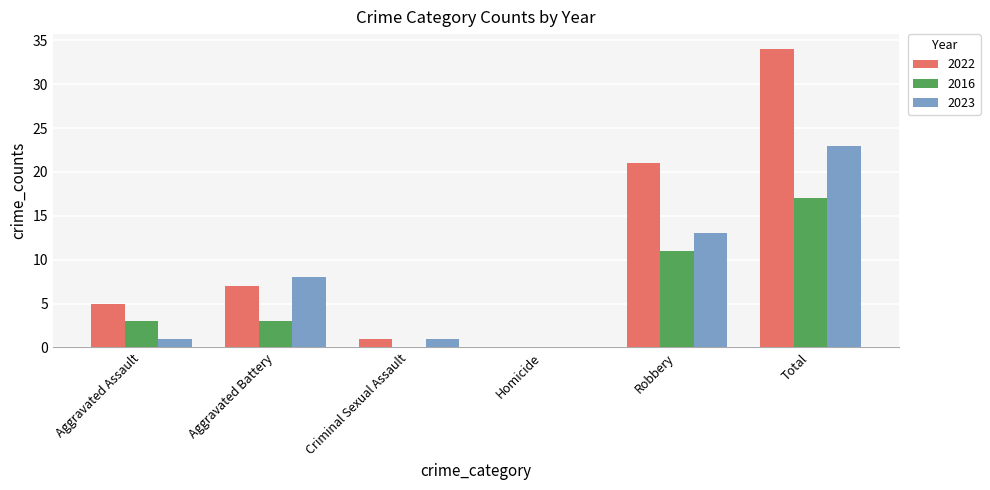

Reading left to right, list all the values displayed in this chart.

2022: 5	7	1	0	21	34
2016: 3	3	0	0	11	17
2023: 1	8	1	0	13	23